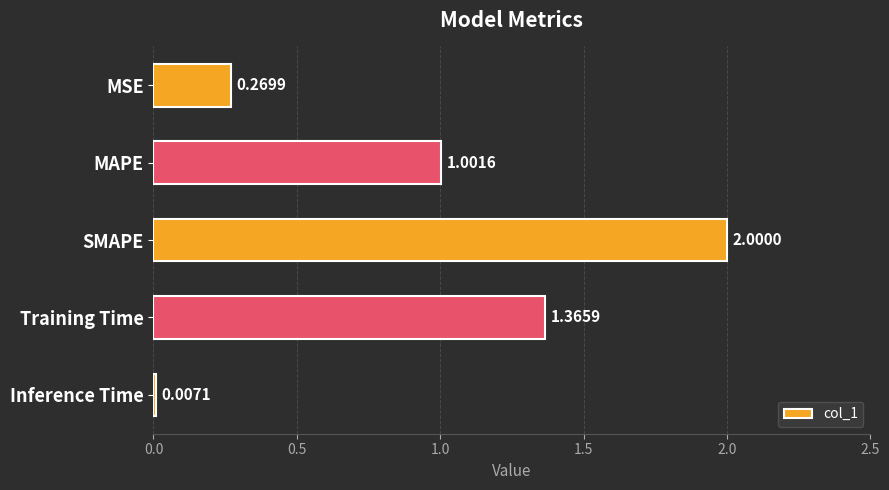

What is the sum of all values?

4.6